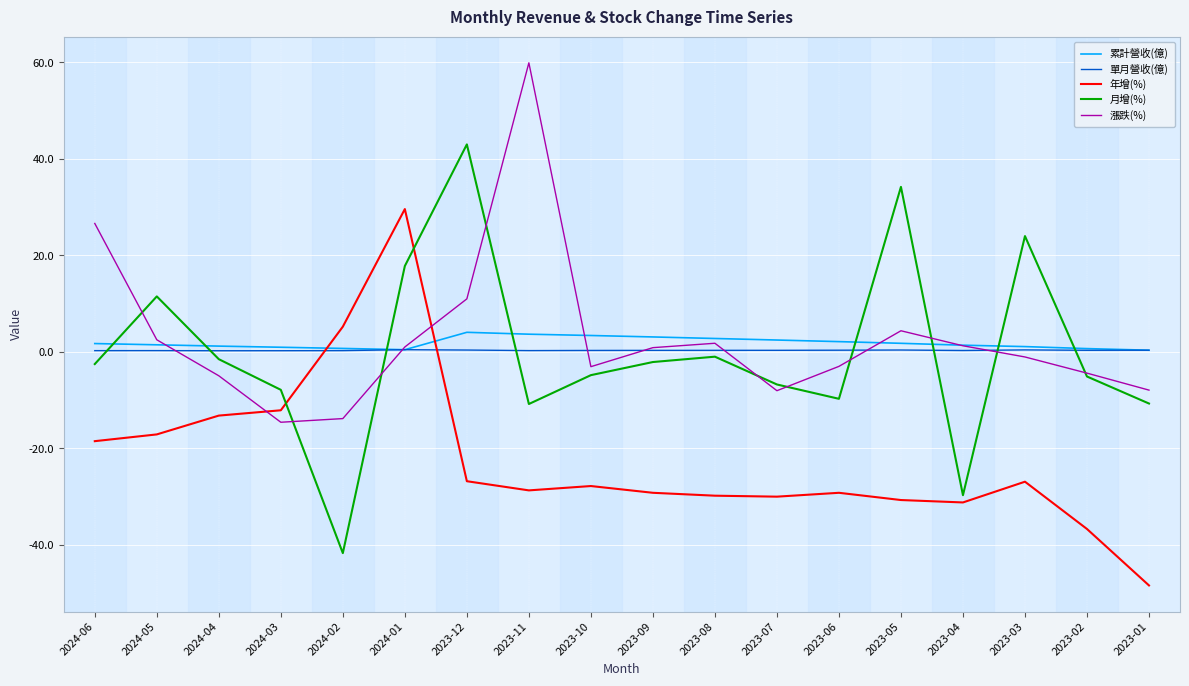

Does the chart have visible grid lines?

Yes